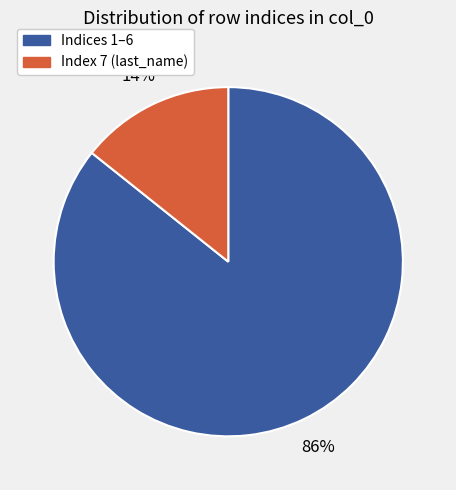

Does any single category account for the majority?

Yes